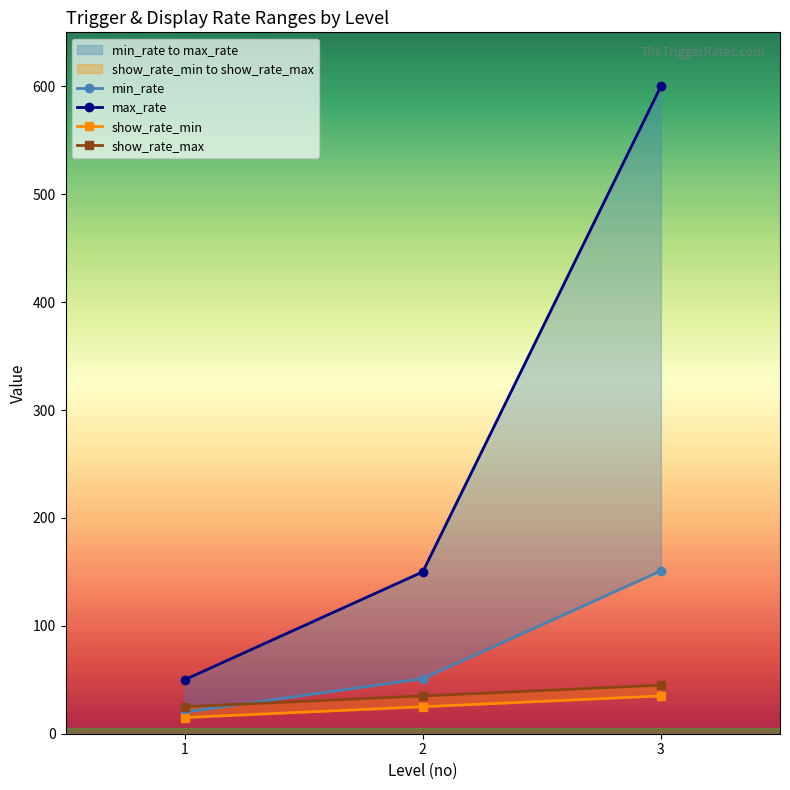

Reading left to right, extract all data points from this chart.

min_rate: 20	51	151
max_rate: 50	150	600
show_rate_min: 15	25	35
show_rate_max: 25	35	45